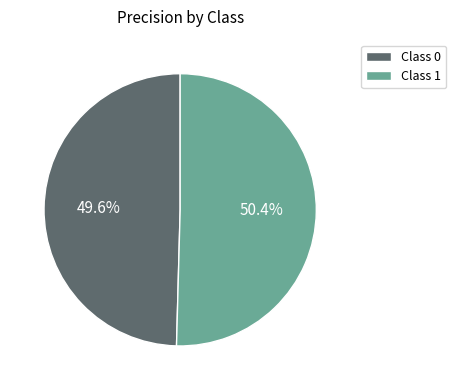

What is the majority slice?

Class 1